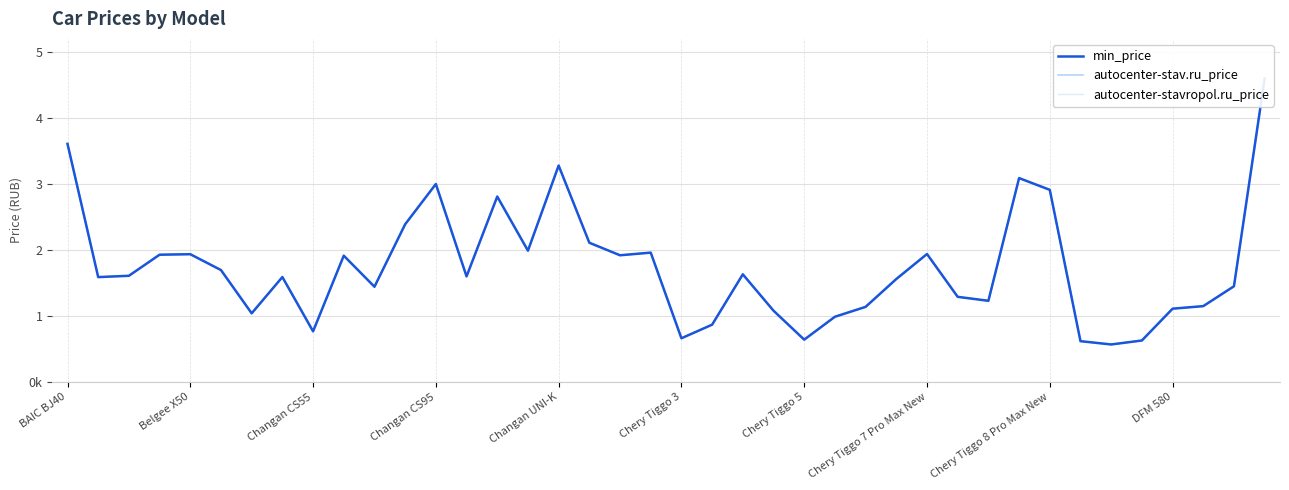

True or false: autocenter-stavropol.ru_price and min_price cross at least once.

False